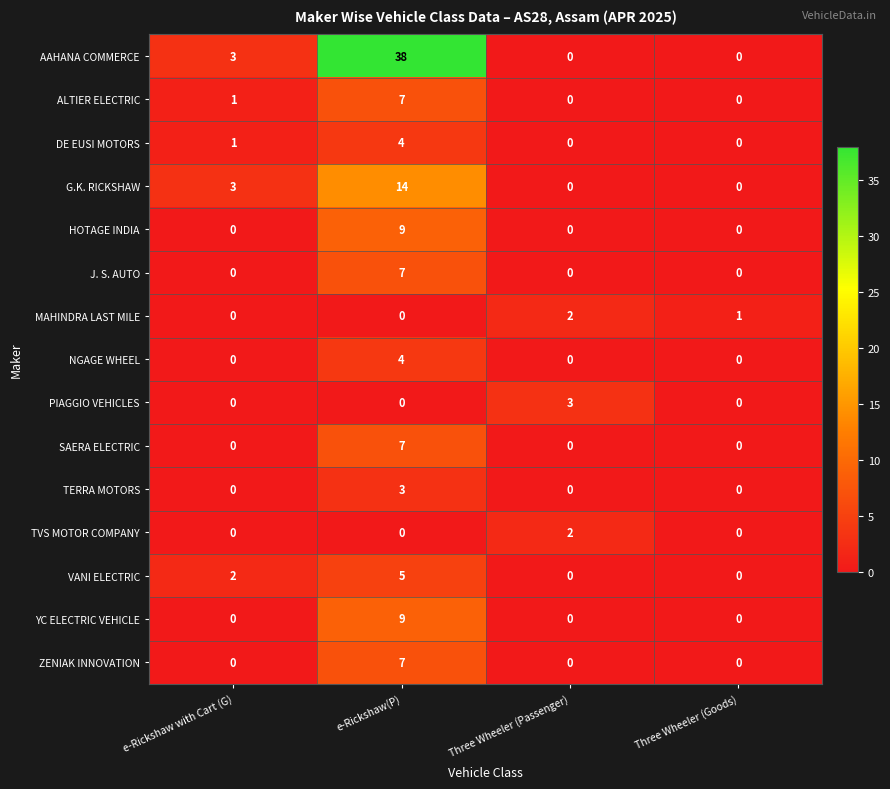

Which series changed the most between e-Rickshaw(P) and Three Wheeler (Passenger)?

AAHANA COMMERCE